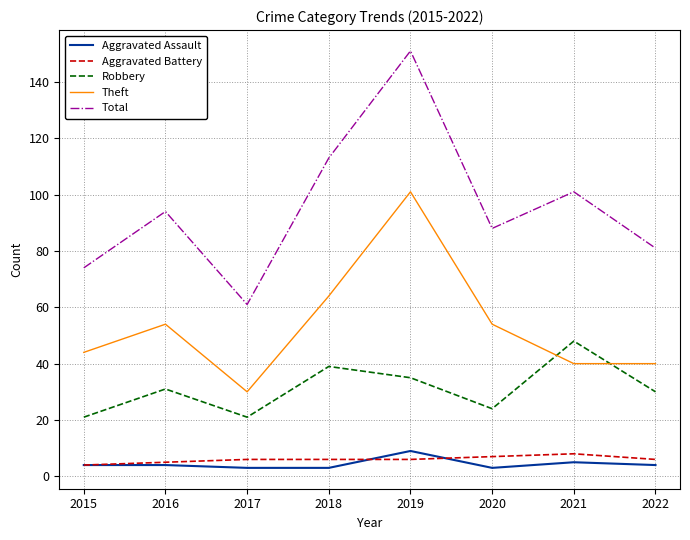

List the labels in order of Total value, smallest first.

2017, 2015, 2022, 2020, 2016, 2021, 2018, 2019